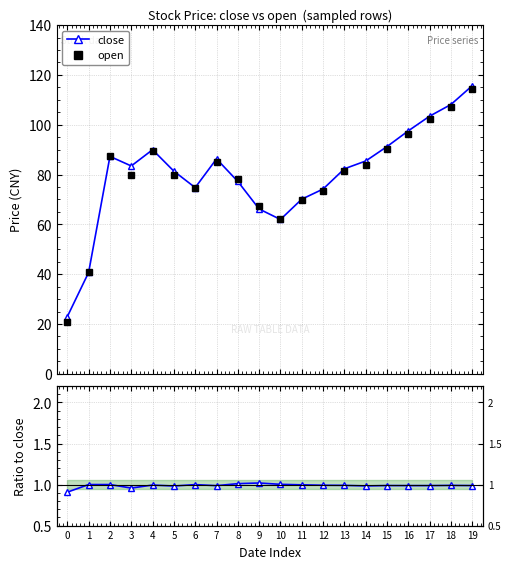

Rank the categories by close value from lowest to highest.

0, 1, 10, 9, 11, 12, 6, 8, 5, 13, 3, 14, 7, 2, 4, 15, 16, 17, 18, 19